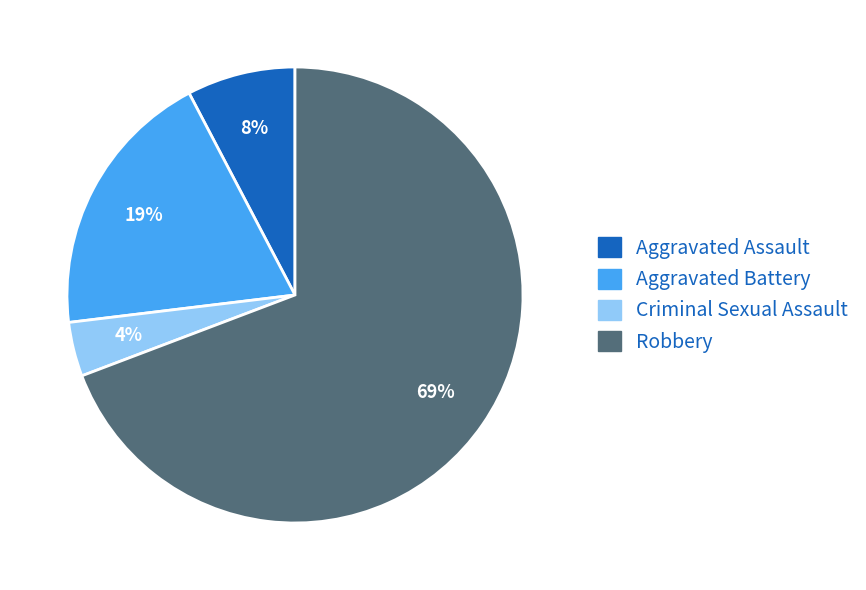

To the nearest percent, what is the average slice percentage?

25%